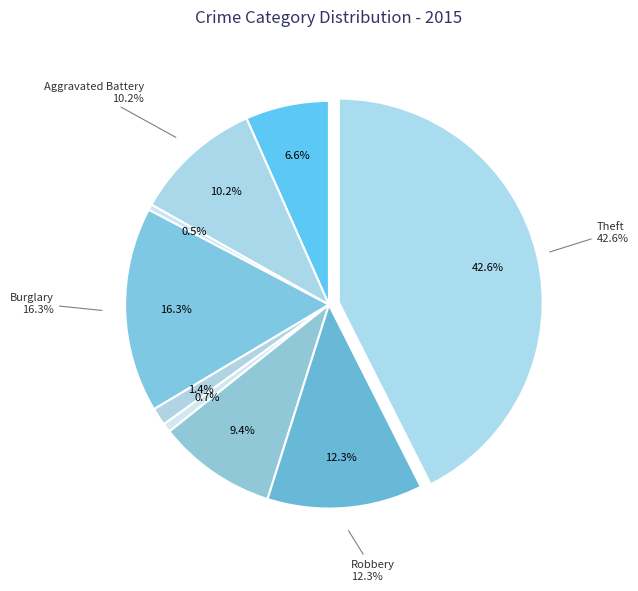

To the nearest percent, what portion does Aggravated Assault represent?

7%